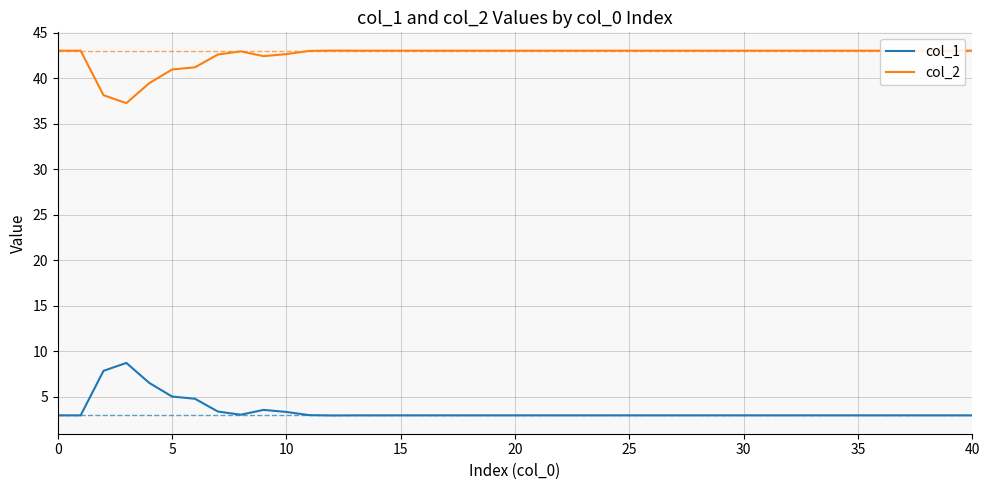

Which series has the largest total across all categories?

col_2